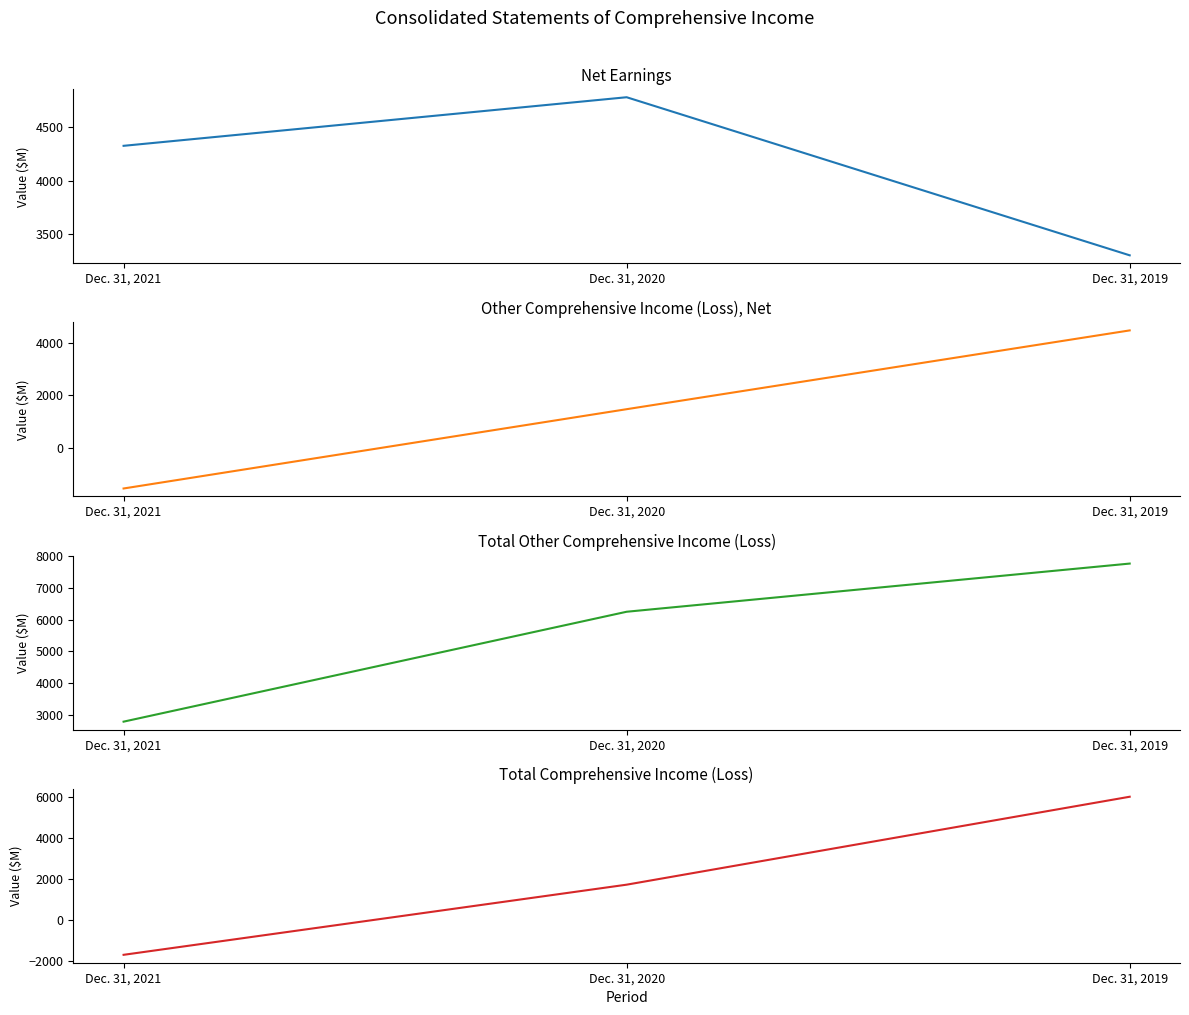

Is this an area chart (filled region under the line)?

No